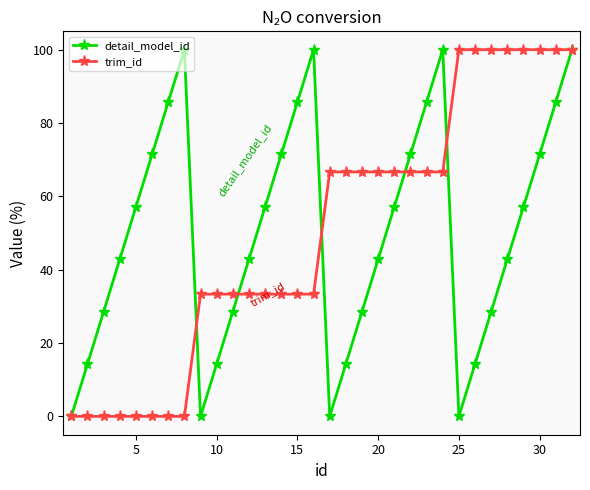

What is the greatest value displayed?

100.0